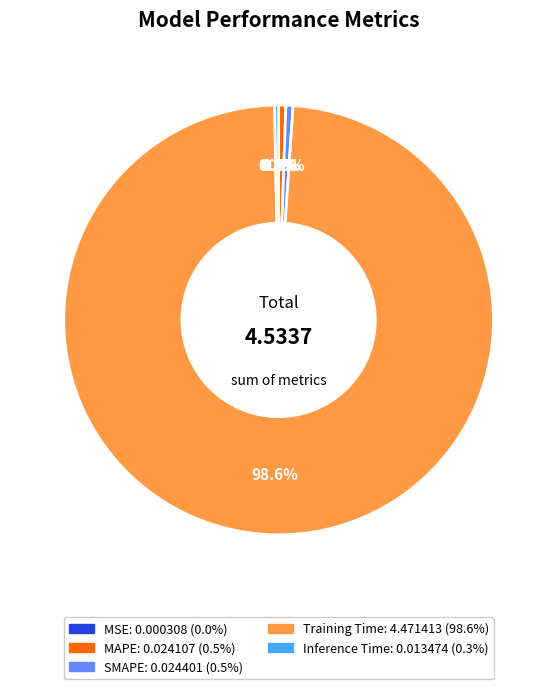

To the nearest percent, what is the average slice percentage?

20%